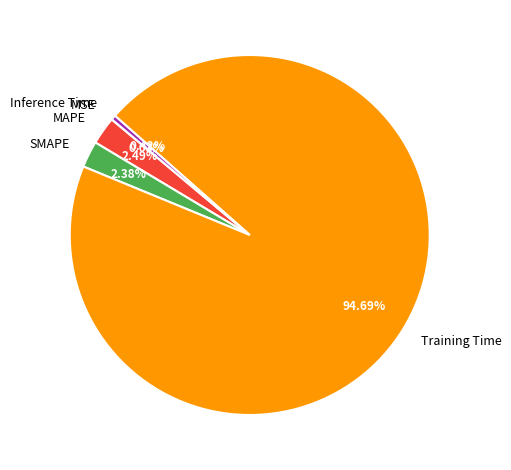

To the nearest percent, what is the combined percentage of Inference Time and SMAPE?

3%